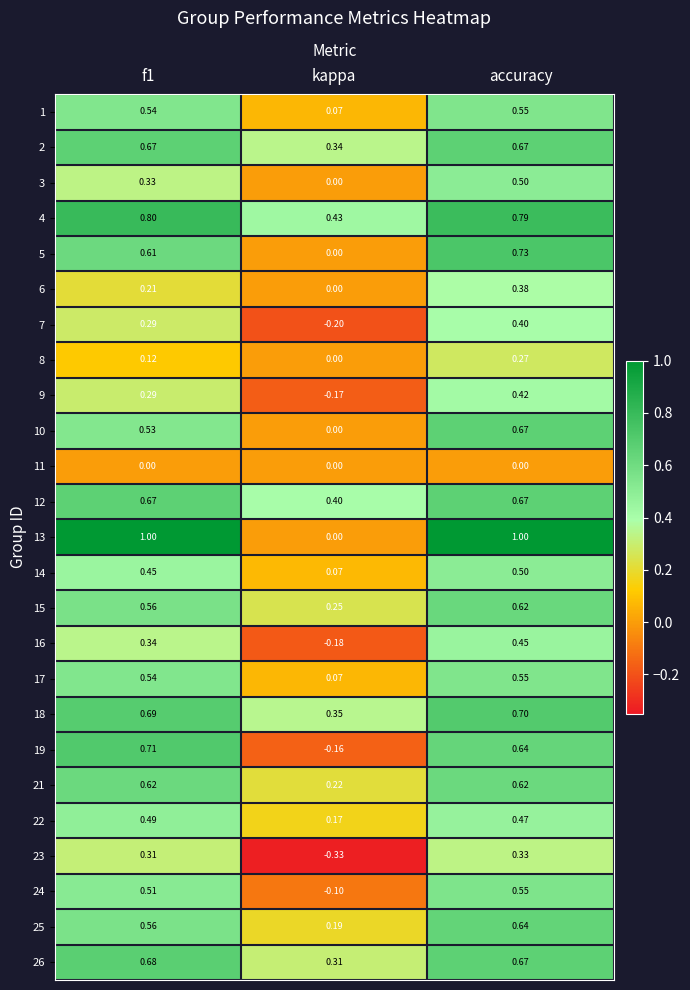

At which label is 18 closest to 0?

kappa